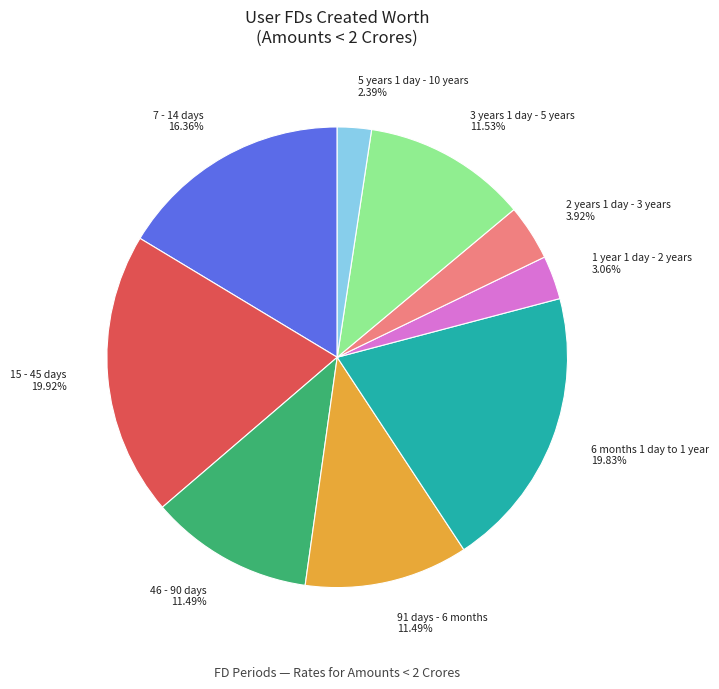

Which slice is the smallest?

5 years 1 day - 10 years